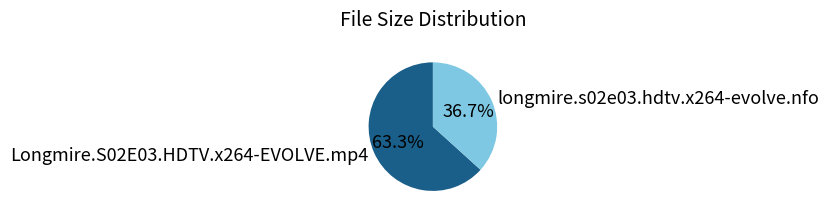

How much of the chart is everything except Longmire.S02E03.HDTV.x264-EVOLVE.mp4?

36.7%